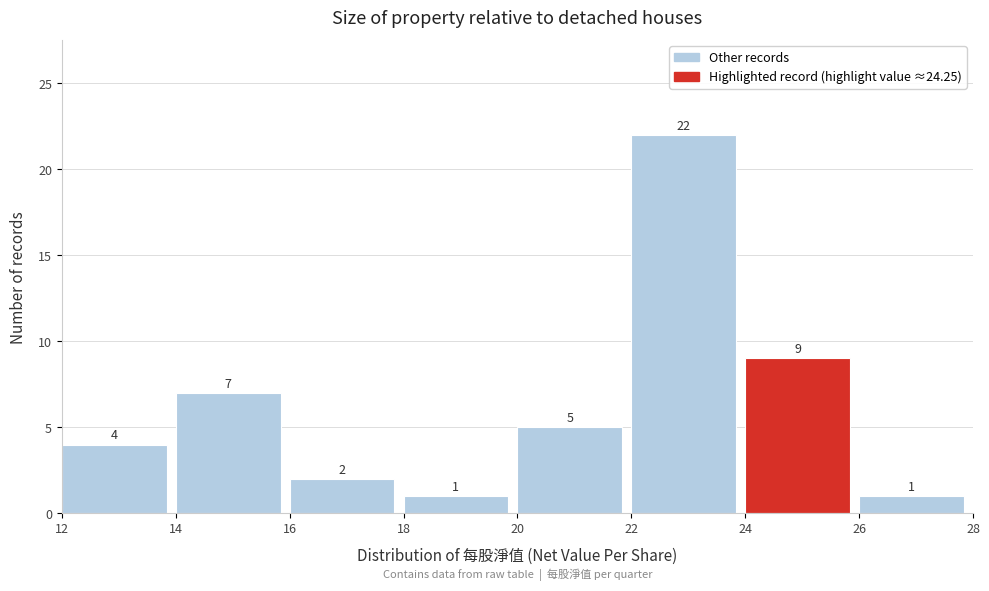

How tall is the bar that spans 12 to 14 on the x-axis?

4